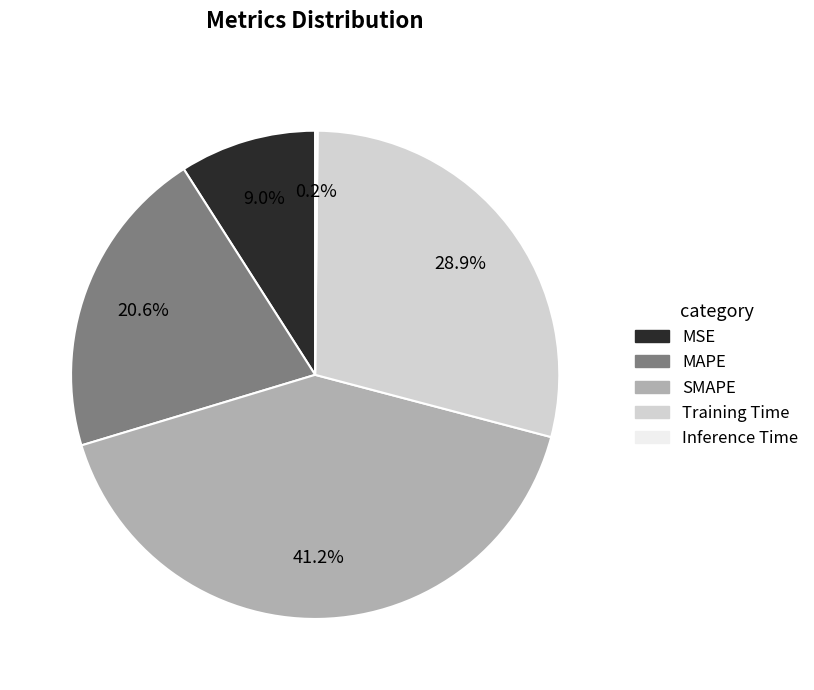

What percentage is the Training Time slice, to the nearest percent?

29%